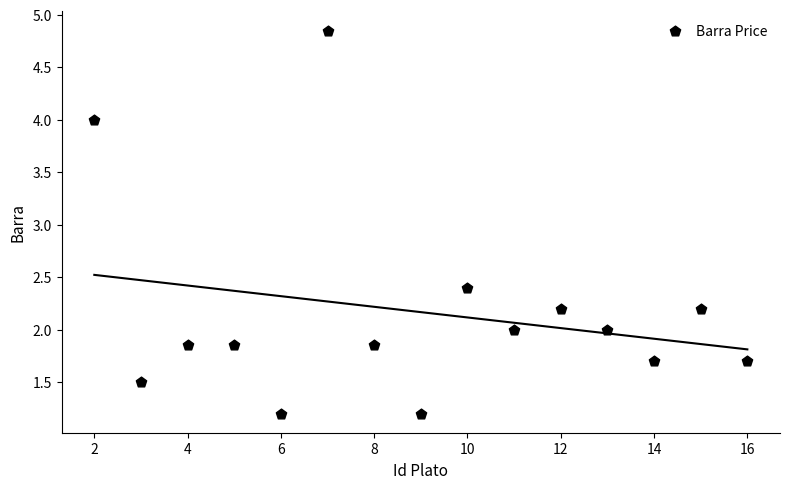

What is the range of X values (max minus min)?

14.0